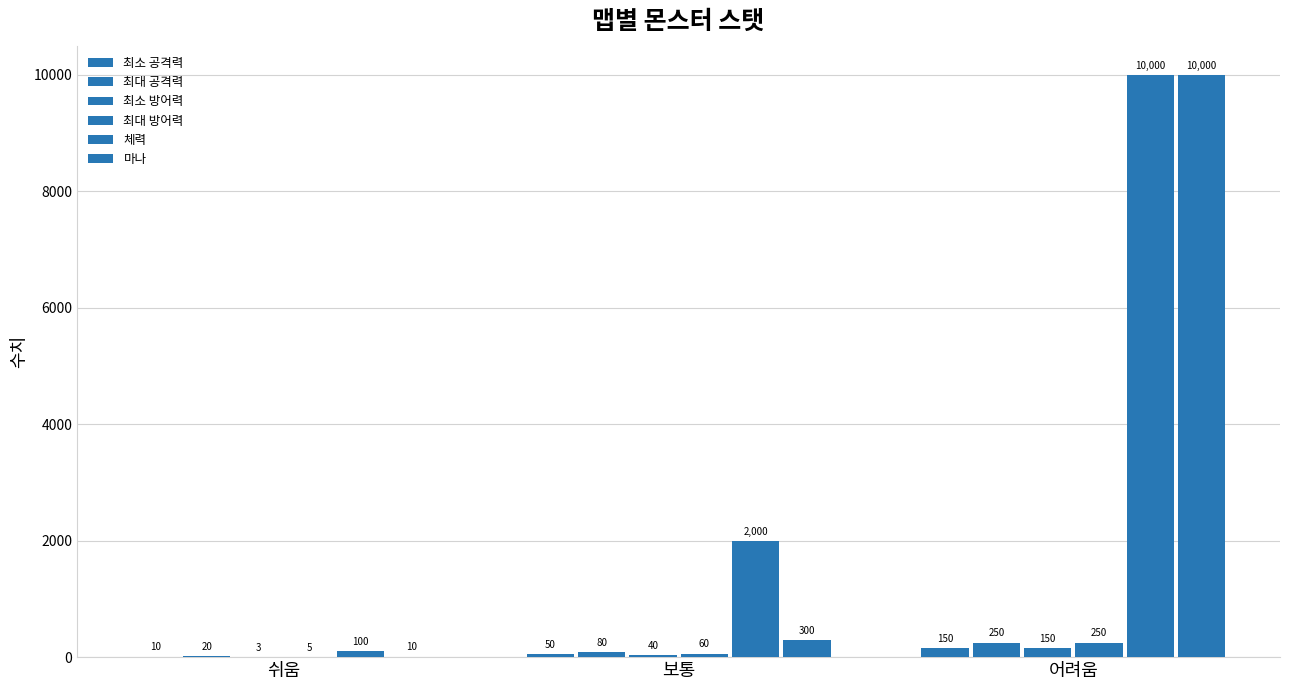

Which series changed the most between 보통 and 어려움?

마나